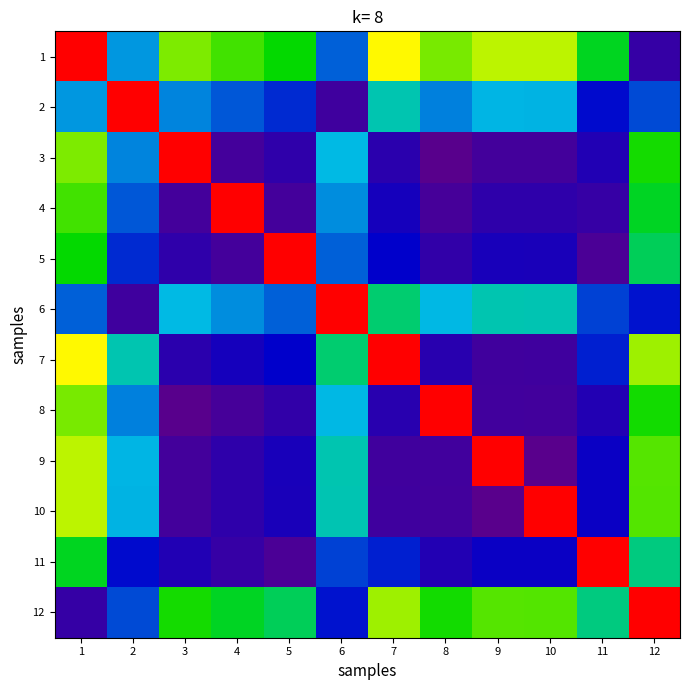

How many categories are shown in the chart?

12